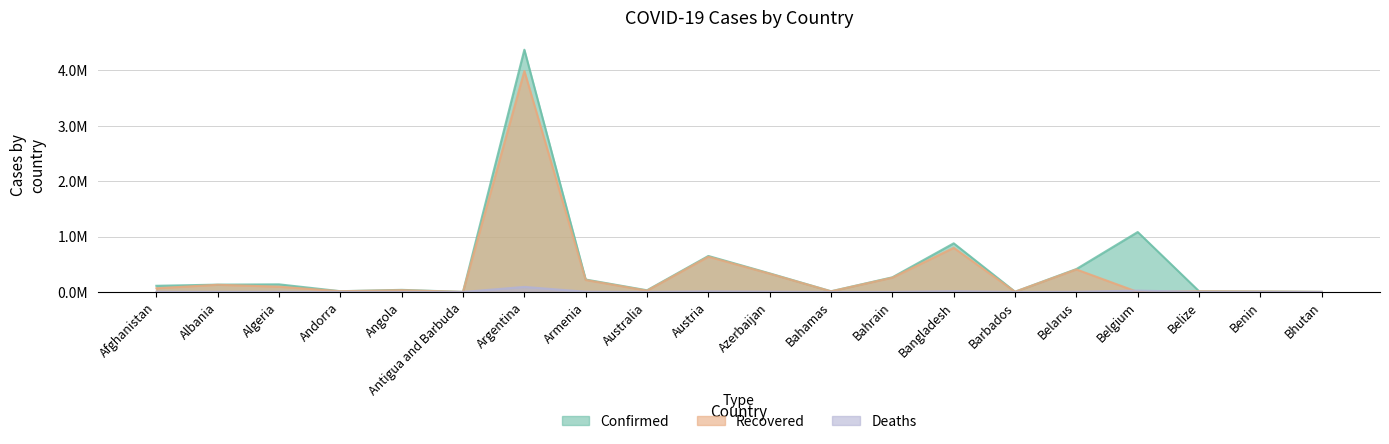

How many intersections are there between Deaths and Recovered?

2